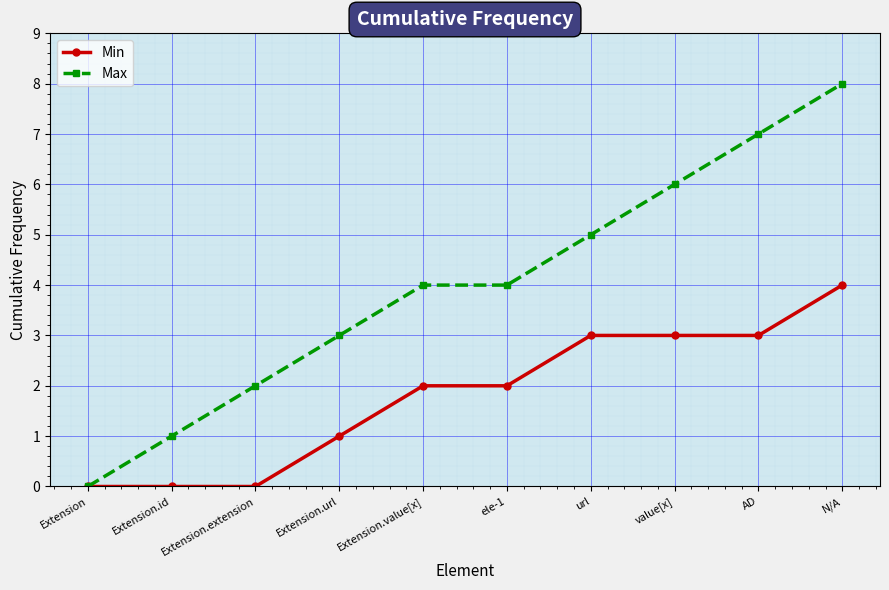

How many lines are shown in the chart?

2